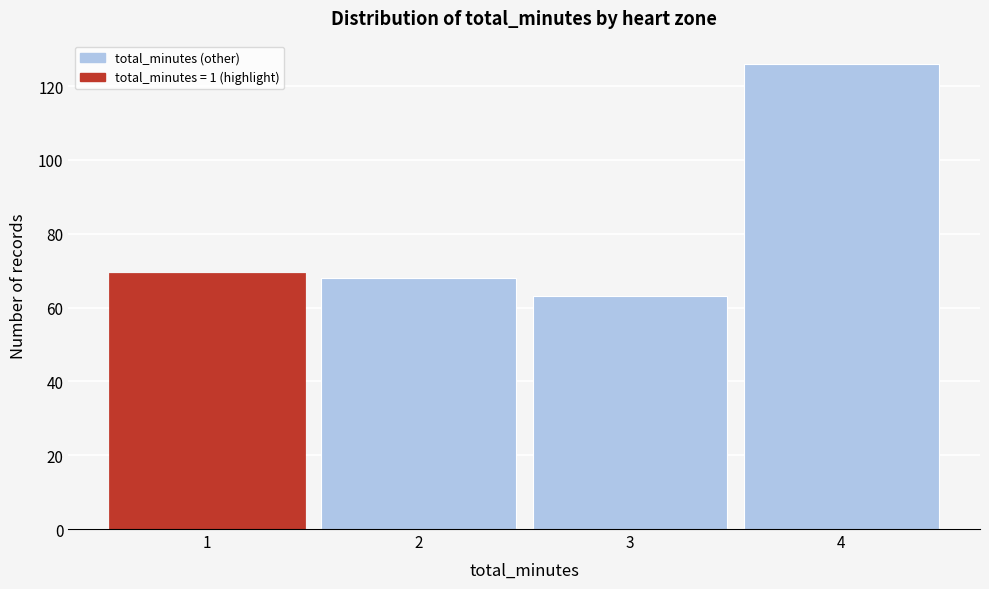

Reading left to right, transcribe this chart: for each bar, give the range it covers on the x-axis and its height. The values are not printed on the chart, so give them approximately, as read against the axis.

0.5 to 1.5: 70
1.5 to 2.5: 68
2.5 to 3.5: 64
3.5 to 4.5: 126